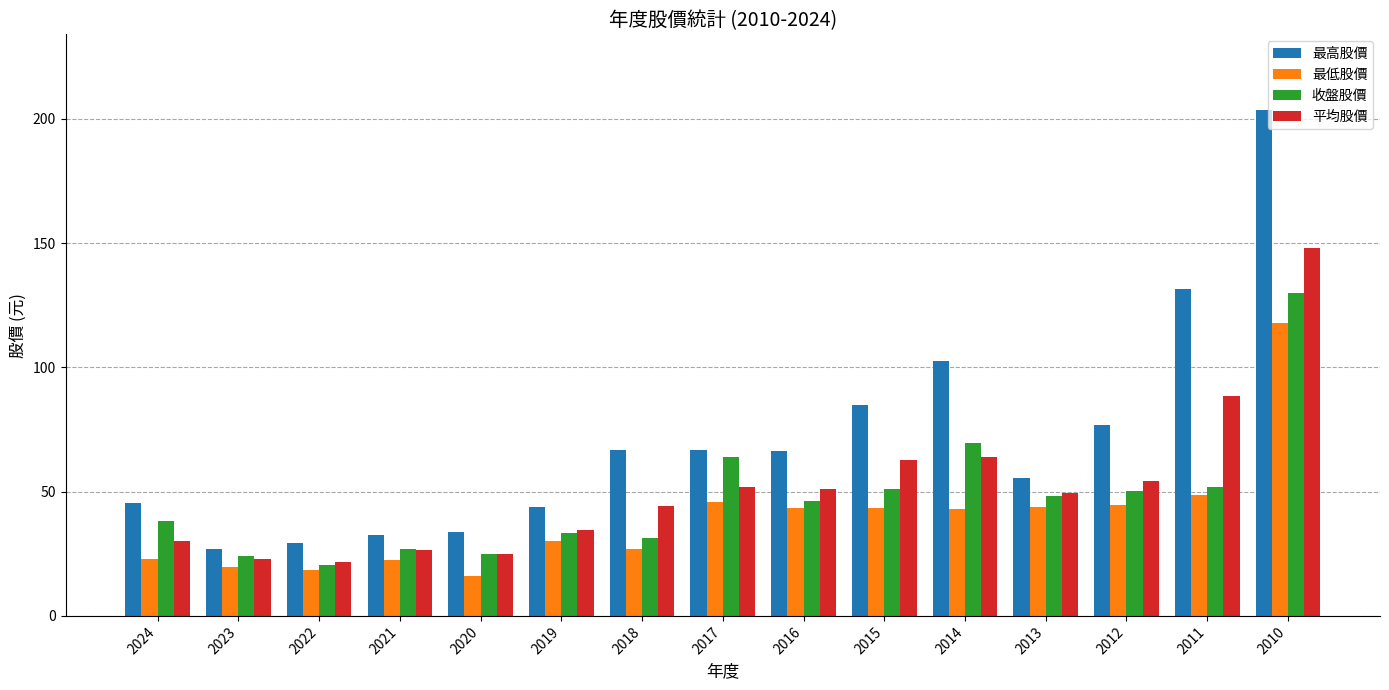

Which series has the largest total across all categories?

最高股價